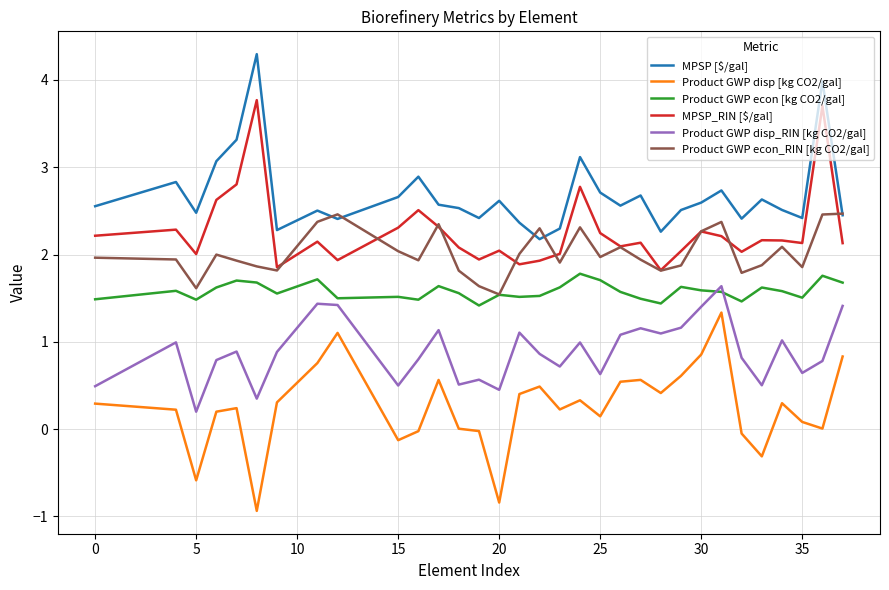

True or false: Product GWP disp [kg CO2/gal] and MPSP [$/gal] intersect in this chart.

False